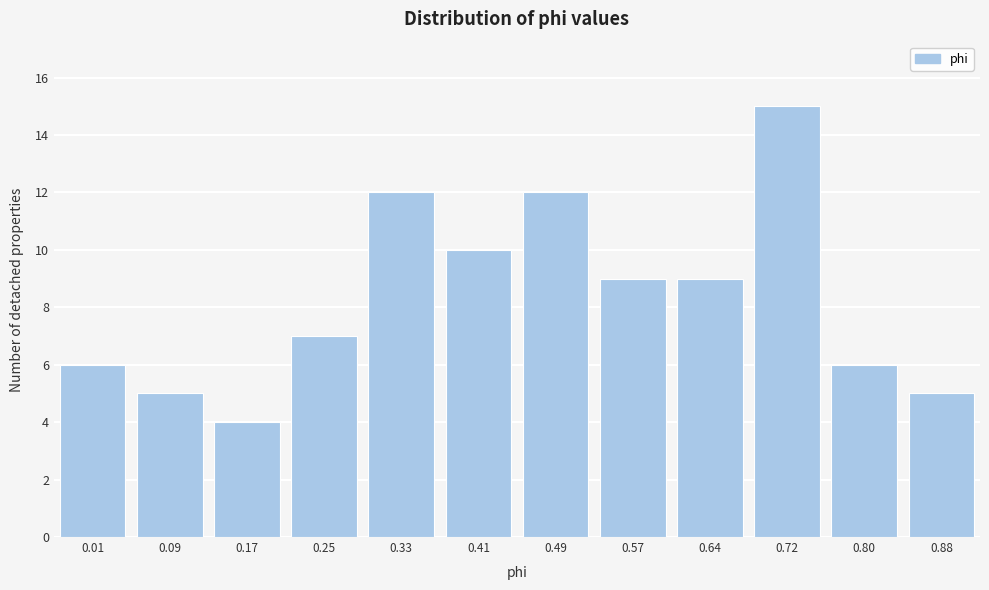

Reading left to right, transcribe all the data shown in this chart.

6	5	4	7	12	10	12	9	9	15	6	5